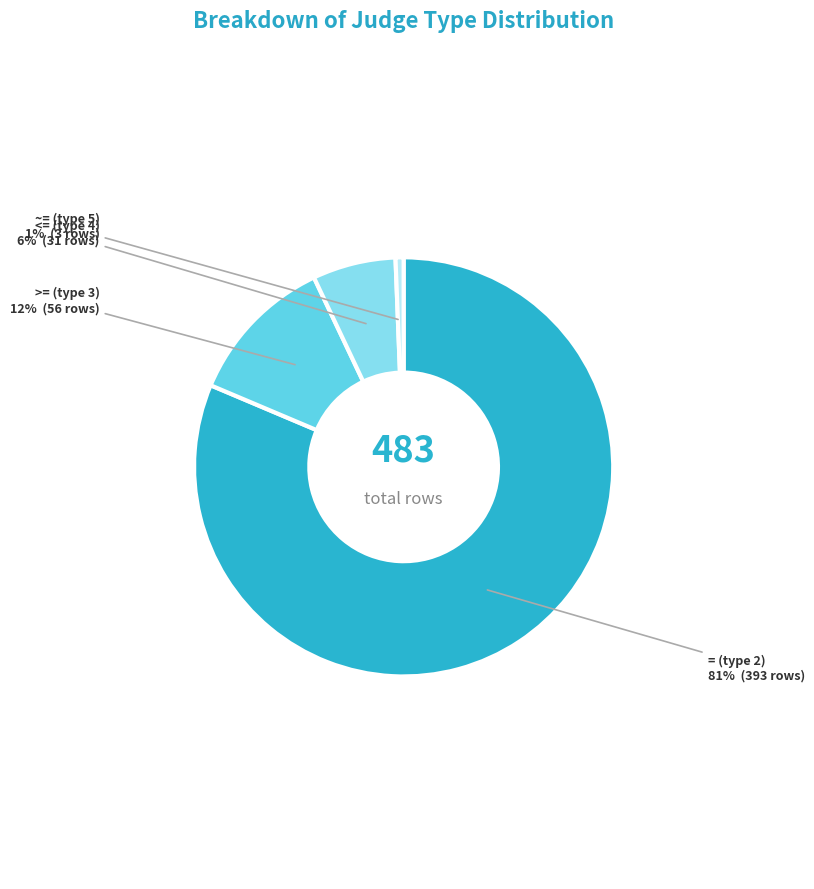

Does any single category account for the majority?

Yes